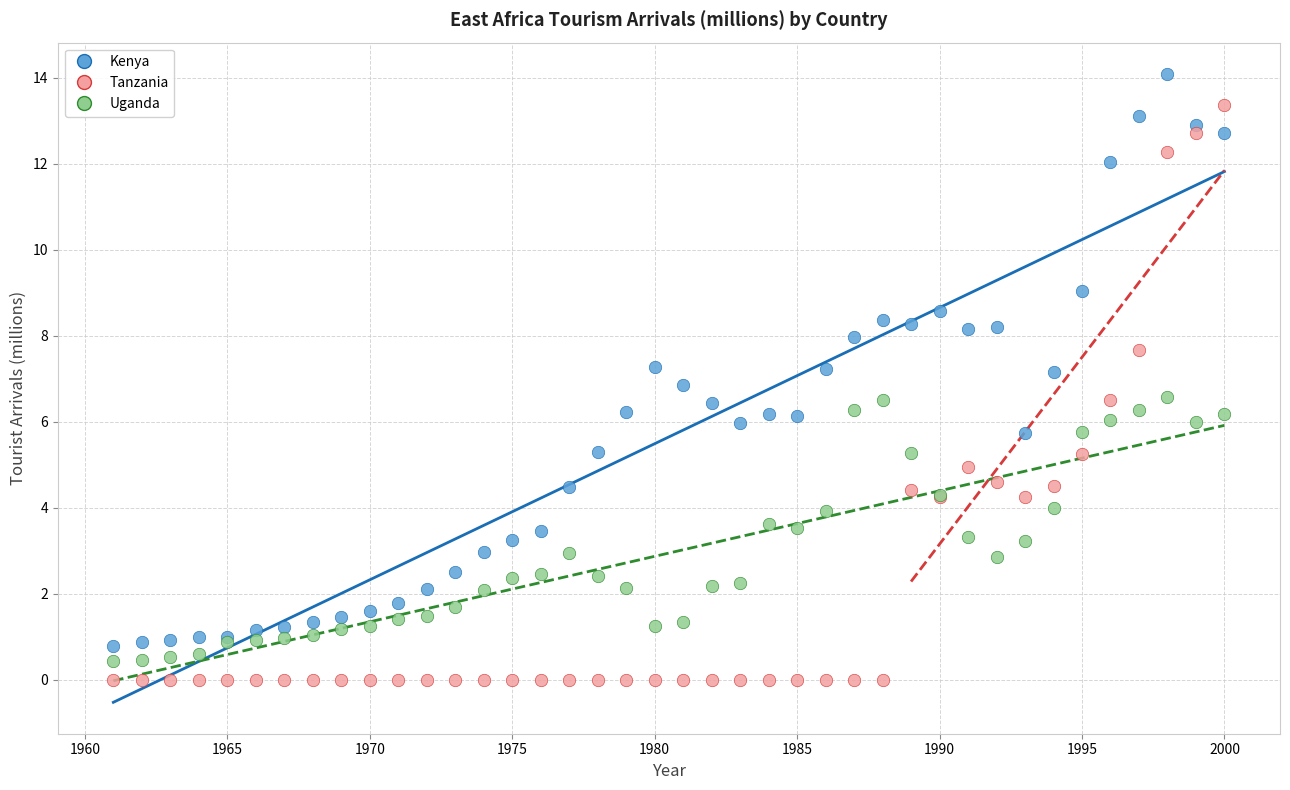

What is the X range (max minus min) for the scatter plot?

39.0